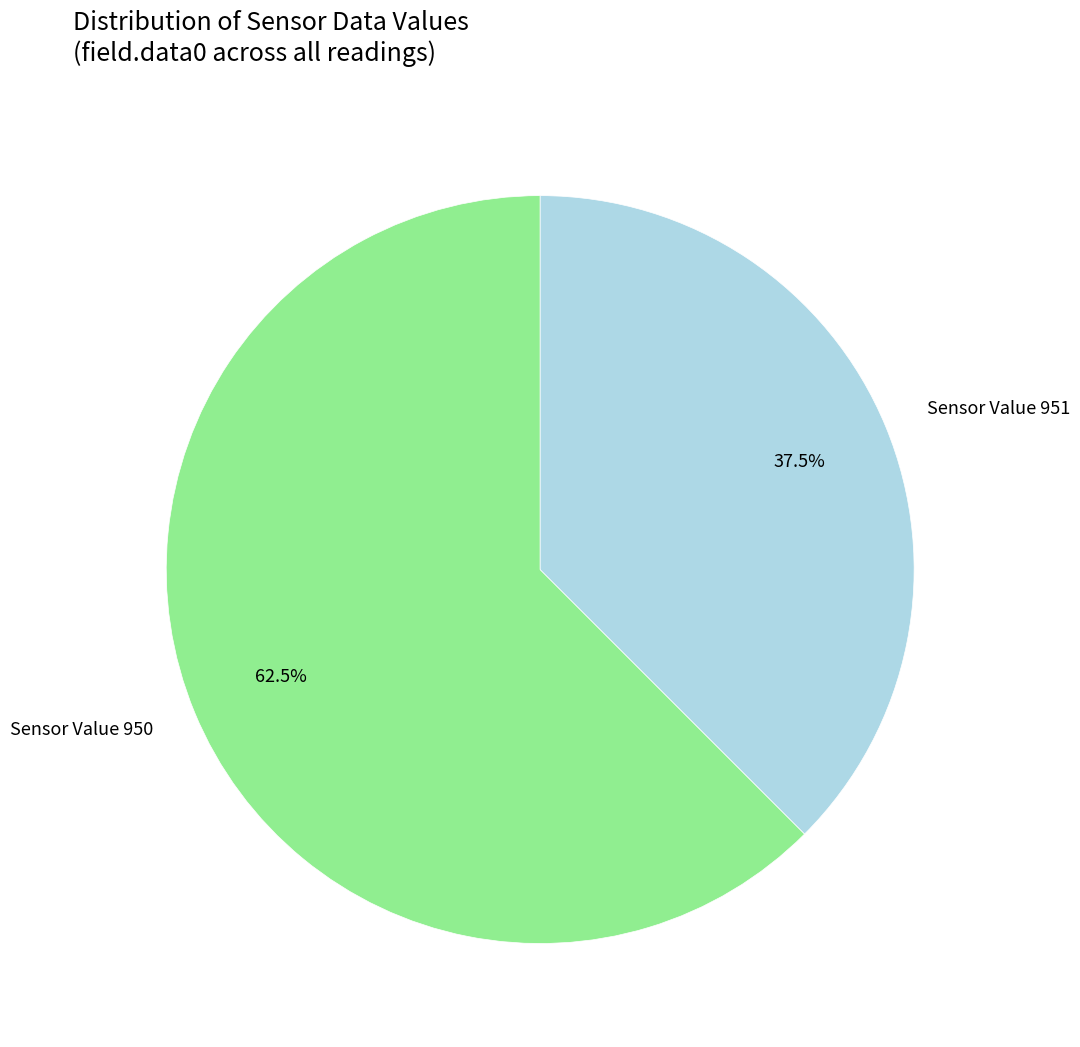

What is the ratio of the value at Sensor Value 950 to the value at Sensor Value 951?

1.7